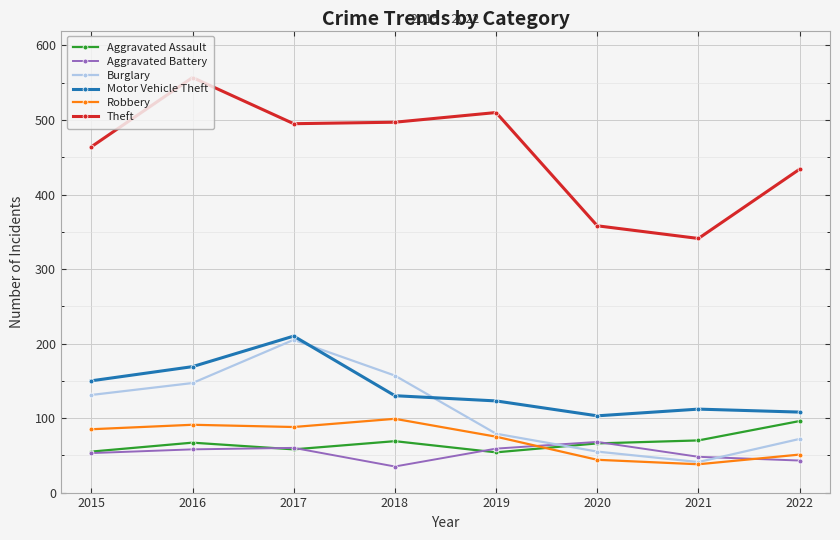

How many lines are shown in the chart?

6